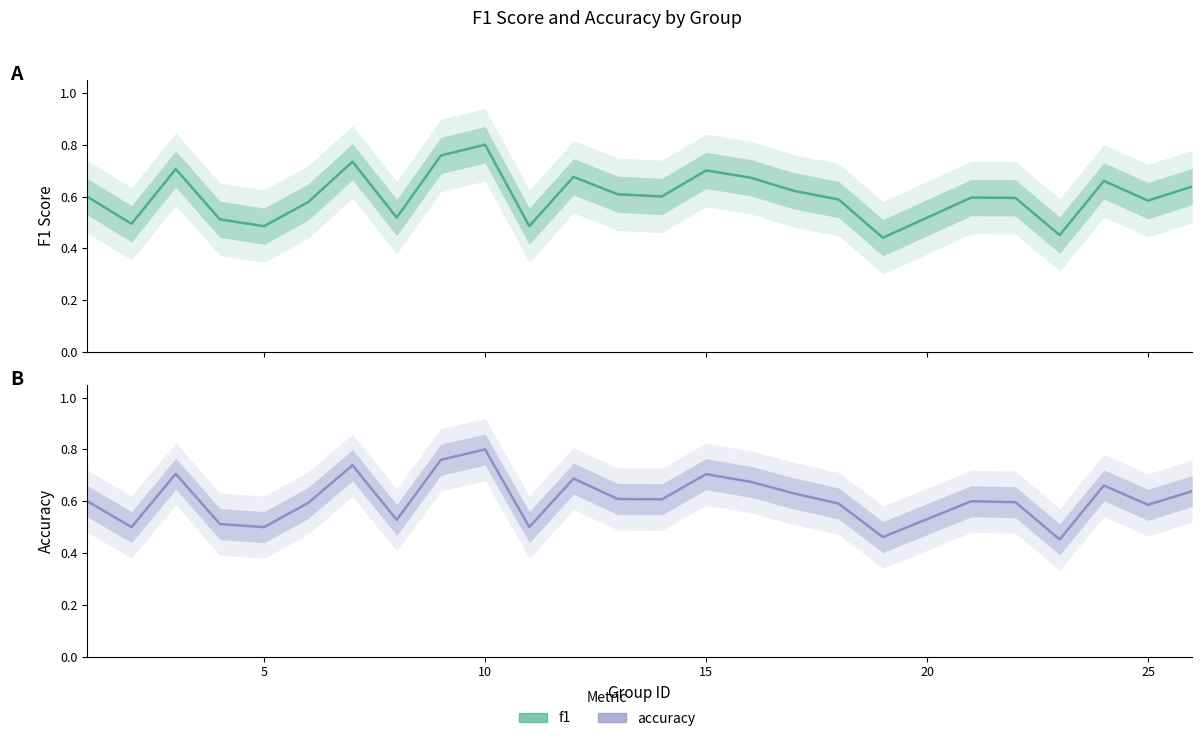

Which series has the largest total across all categories?

accuracy